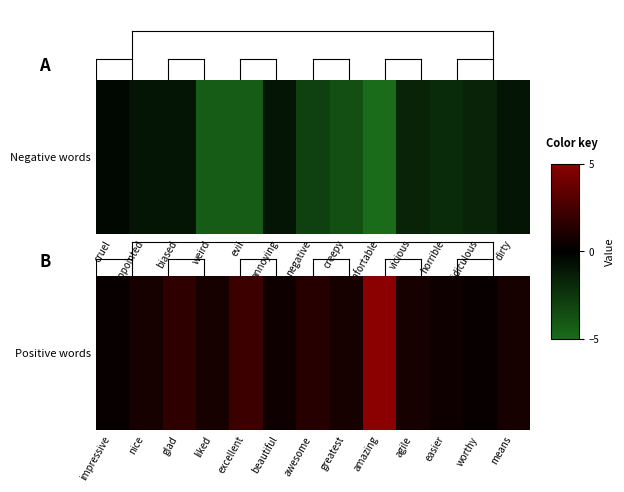

What is the difference between the maximum and minimum values?

4.7